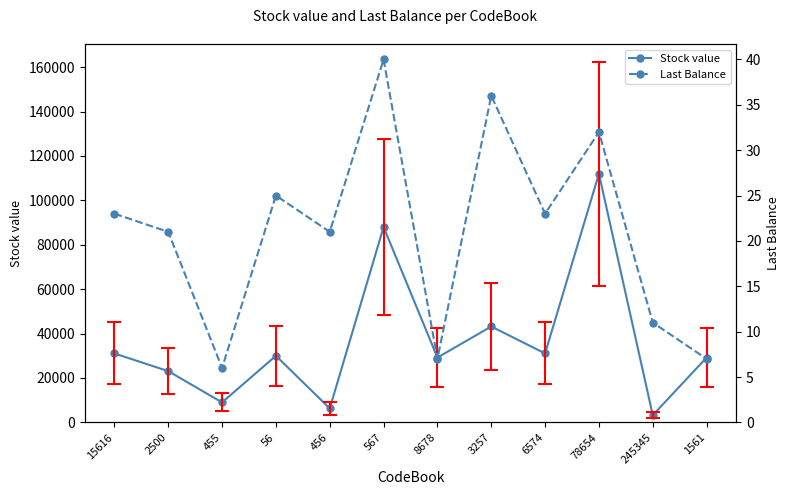

What is the minimum value for Stock value?

3250